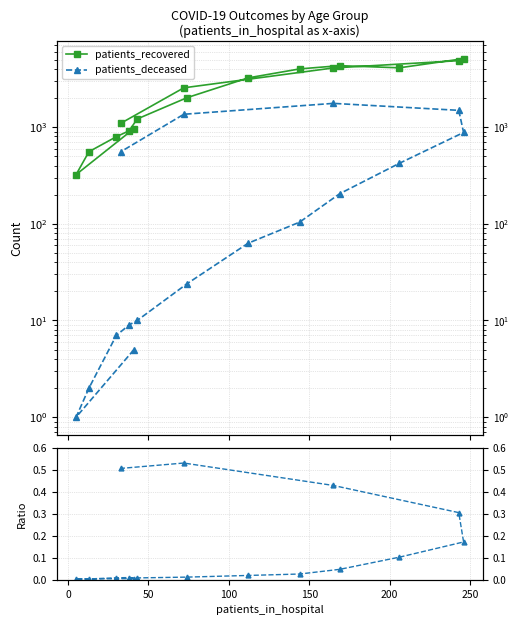

True or false: patients_recovered and patients_deceased intersect in this chart.

False